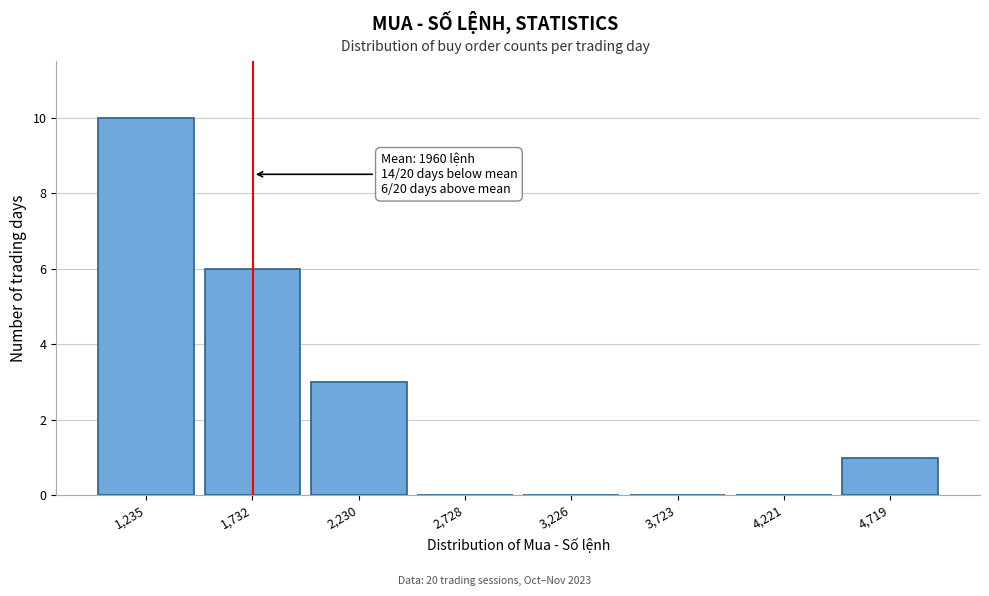

Reading right to left, extract all data points from this chart.

4,719=1	4,221=0	3,723=0	3,226=0	2,728=0	2,230=3	1,732=6	1,235=10